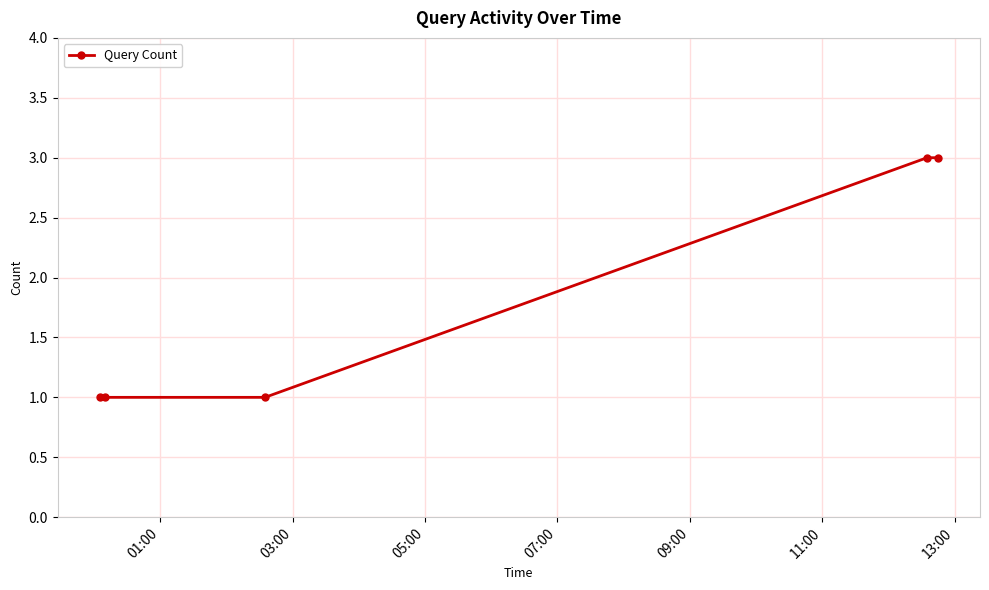

What is the value of the 2nd point from the left?

1